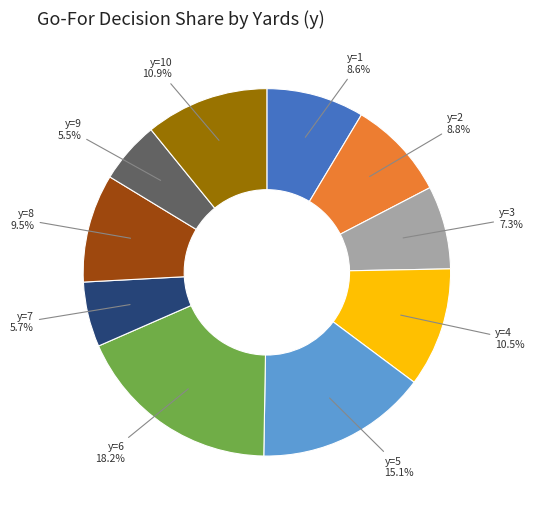

True or false: y=6 accounts for 1% of the total.

False